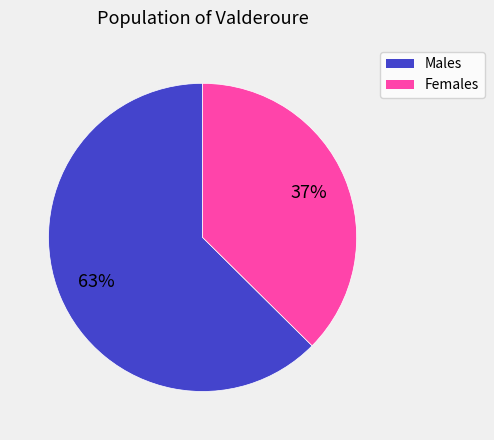

To the nearest percent, what percentage of the pie is Males?

63%